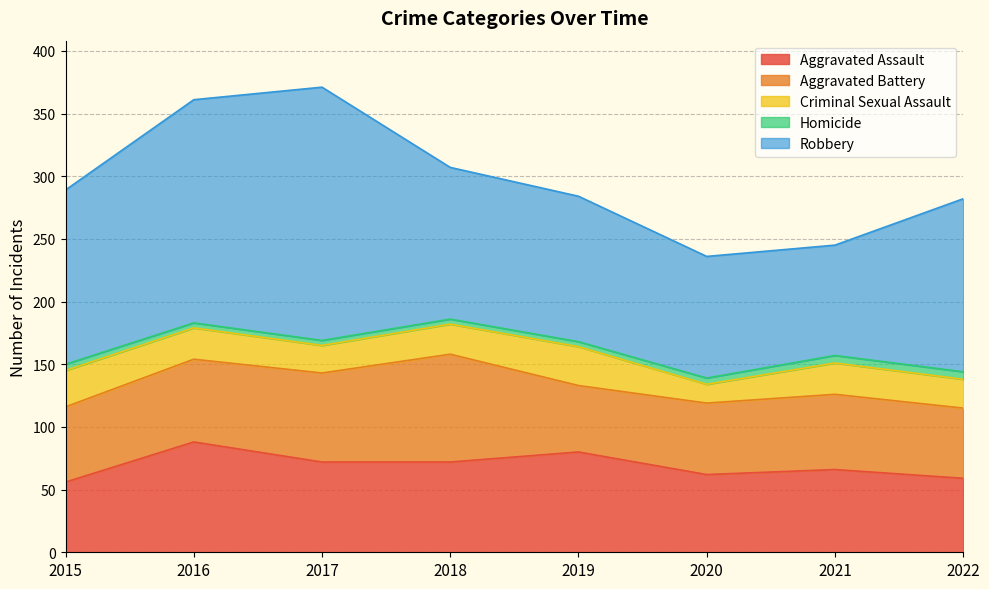

List the series in order of their peak value, lowest first.

Homicide, Criminal Sexual Assault, Aggravated Battery, Aggravated Assault, Robbery